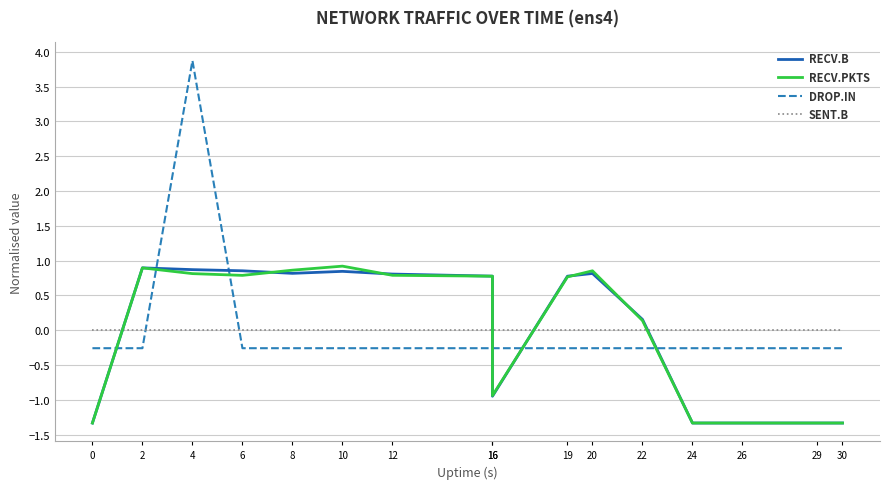

At which category does recv.B reach its first local peak?

2